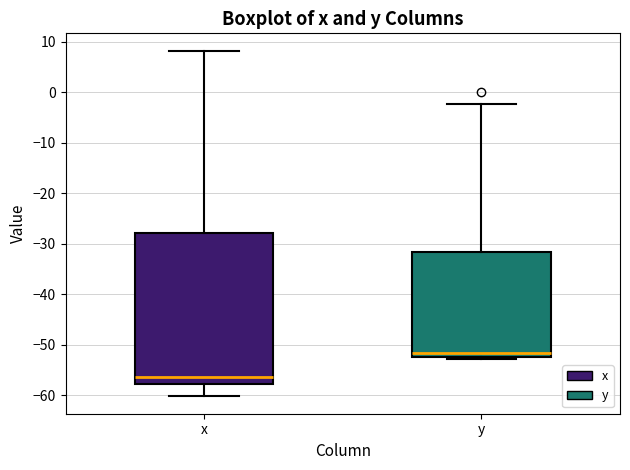

Reading left to right, transcribe this box plot: for each box, give where its median line is, the range the box spans, and where its two whiskers end, as read against the y-axis. The values are not printed on the chart, so give them approximately, as read against the axis.

x: median -56, box -58 to -28, whiskers -60 to 8
y: median -52 (just above the box's lower edge), box -52 to -32, whiskers -53 to -2